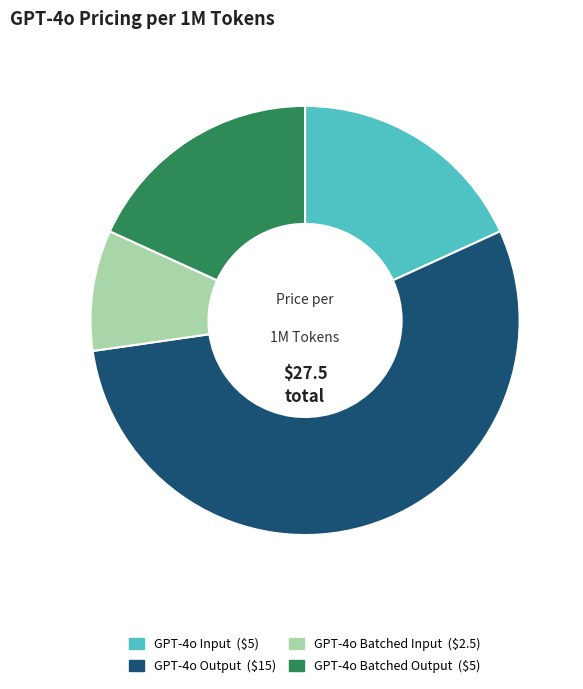

Between GPT-4o Batched Input and GPT-4o Batched Output, which is larger?

GPT-4o Batched Output